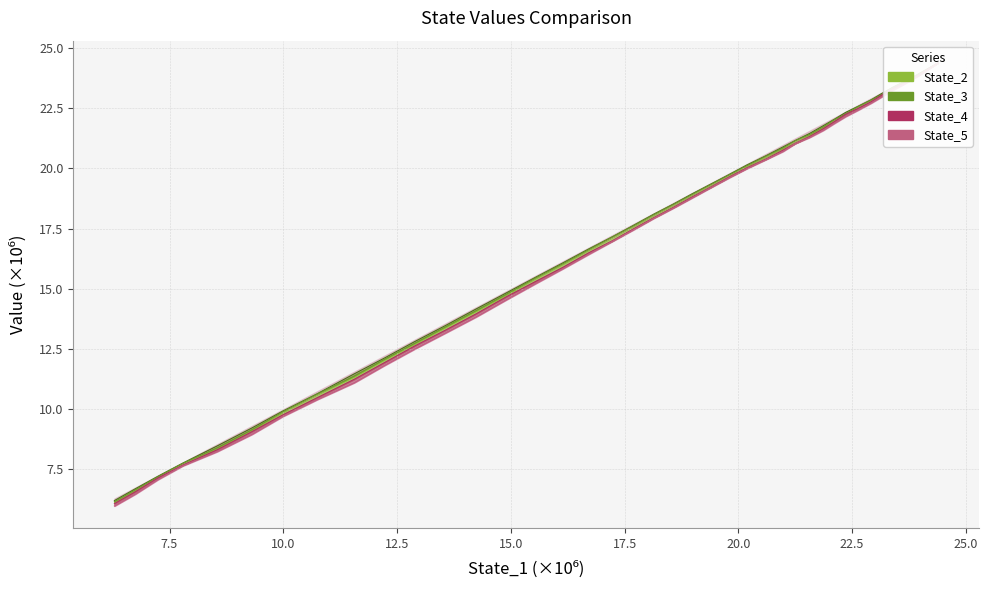

True or false: State_4 has a value of 20.4 at 26.

False